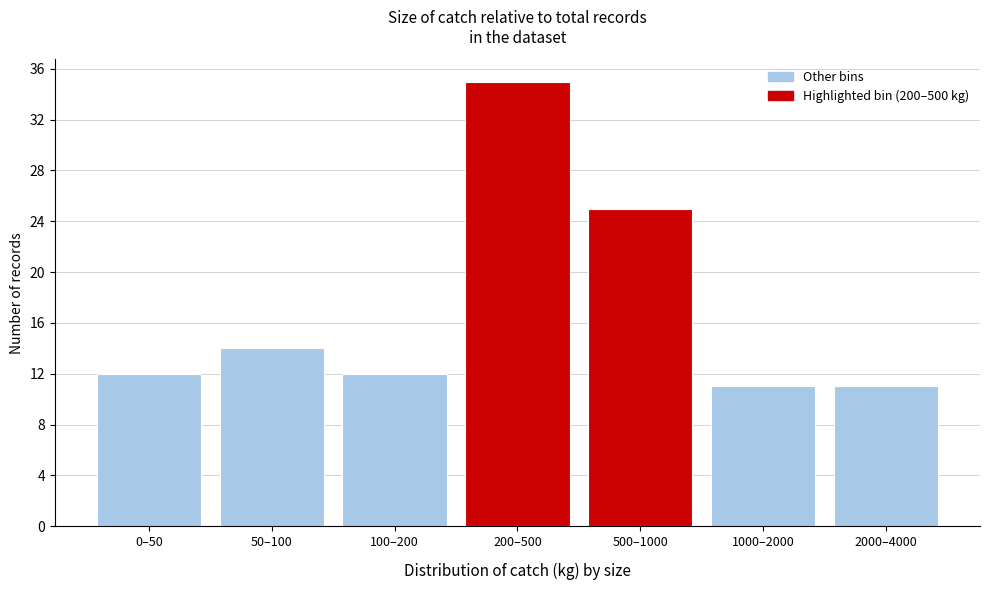

Reading left to right, transcribe all the data shown in this chart.

0–50=12	50–100=14	100–200=12	200–500=35	500–1000=25	1000–2000=11	2000–4000=11